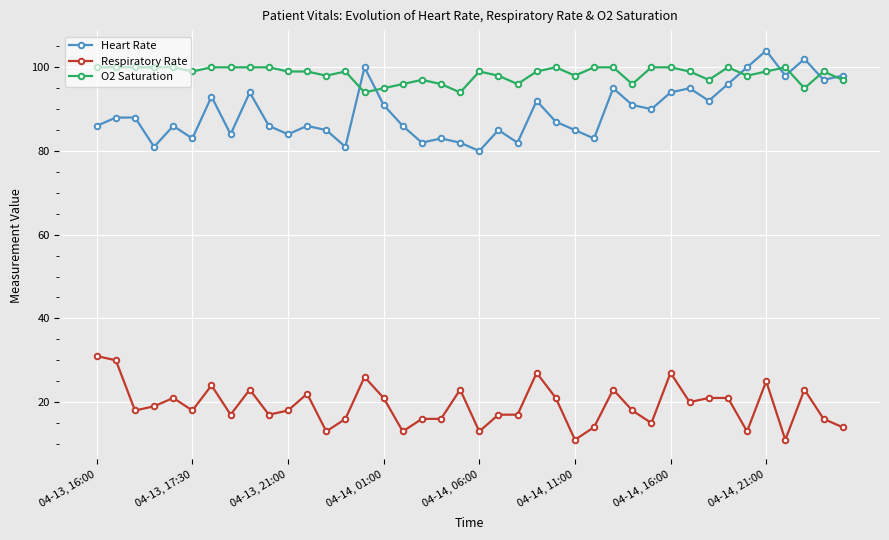

Rank the series by their maximum value, from highest to lowest.

Heart Rate, O2 Saturation, Respiratory Rate